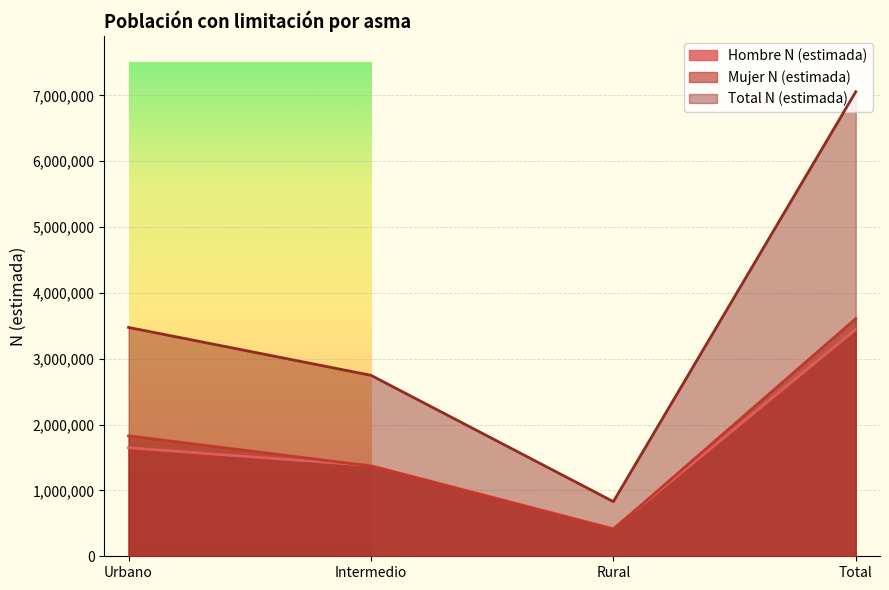

Which series has the largest range (max minus min)?

Total N (estimada)